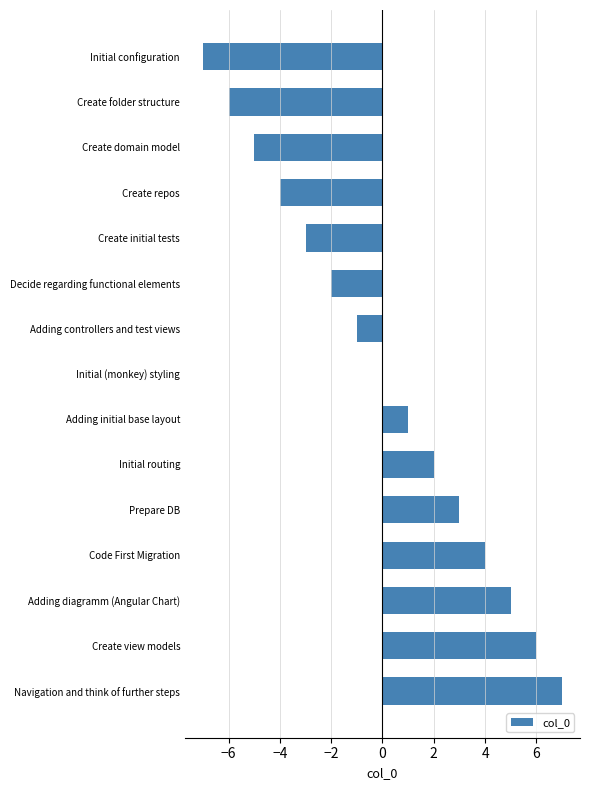

Reading top to bottom, what are all the values shown in this chart?

Initial configuration=-7	Create folder structure=-6	Create domain model=-5	Create repos=-4	Create initial tests=-3	Decide regarding functional elements=-2	Adding controllers and test views=-1	Initial (monkey) styling=0	Adding initial base layout=1	Initial routing=2	Prepare DB=3	Code First Migration=4	Adding diagramm (Angular Chart)=5	Create view models=6	Navigation and think of further steps=7